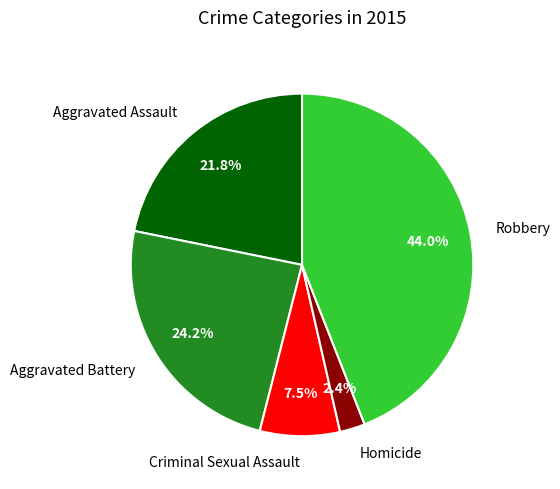

Which category has the smallest portion of the pie?

Homicide